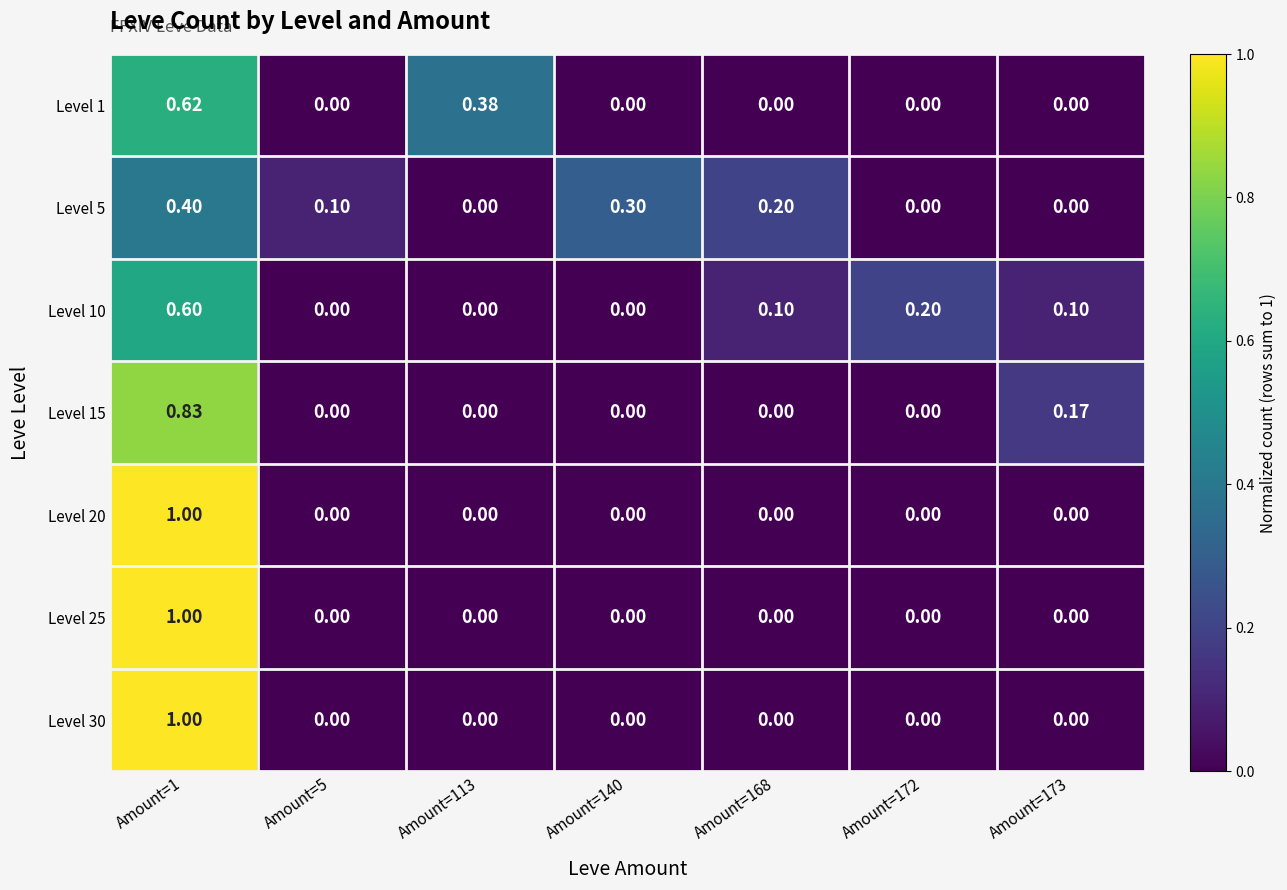

Is the value of Level 20 at Amount=1 greater than the value of Level 5 at Amount=113?

Yes